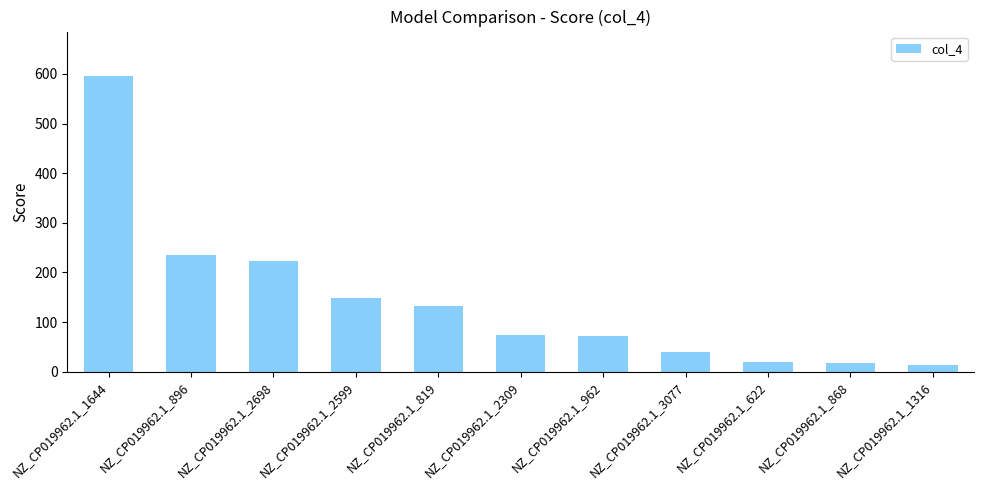

How many categories are shown in the chart?

11